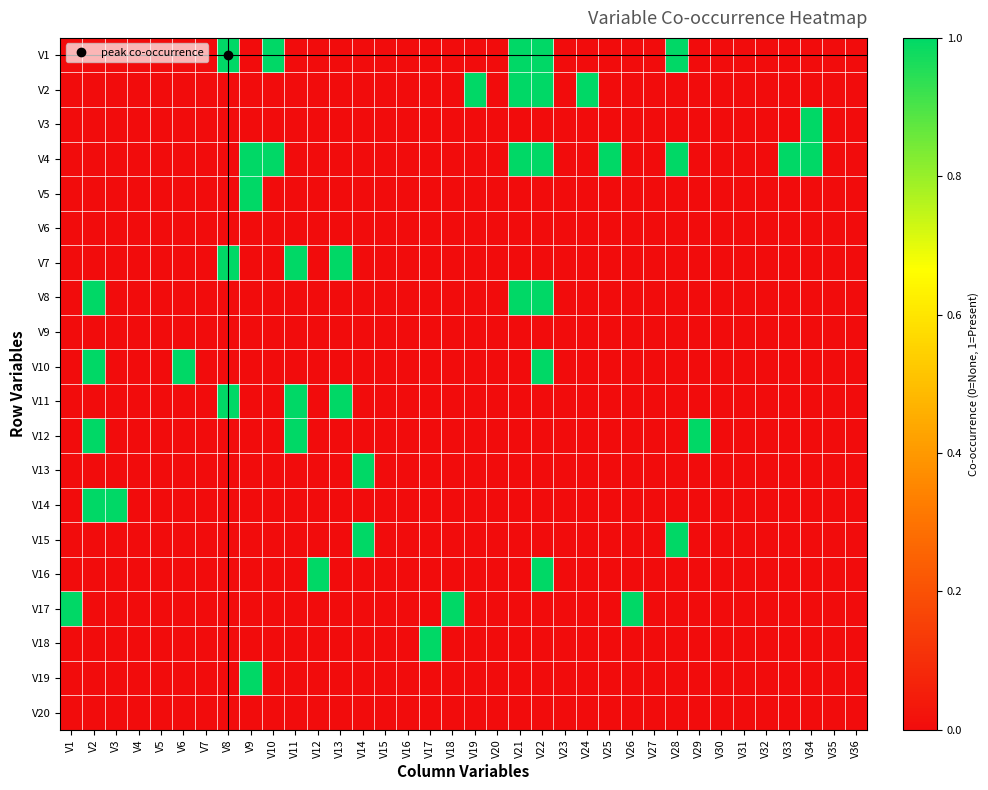

Reading left to right, list all the values displayed in this chart.

V1: V1=0	V2=0	V3=0	V4=0	V5=0	V6=0	V7=0	V8=1	V9=0	V10=1	V11=0	V12=0	V13=0	V14=0	V15=0	V16=0	V17=0	V18=0	V19=0	V20=0	V21=1	V22=1	V23=0	V24=0	V25=0	V26=0	V27=0	V28=1	V29=0	V30=0	V31=0	V32=0	V33=0	V34=0	V35=0	V36=0
V2: V1=0	V2=0	V3=0	V4=0	V5=0	V6=0	V7=0	V8=0	V9=0	V10=0	V11=0	V12=0	V13=0	V14=0	V15=0	V16=0	V17=0	V18=0	V19=1	V20=0	V21=1	V22=1	V23=0	V24=1	V25=0	V26=0	V27=0	V28=0	V29=0	V30=0	V31=0	V32=0	V33=0	V34=0	V35=0	V36=0
V3: V1=0	V2=0	V3=0	V4=0	V5=0	V6=0	V7=0	V8=0	V9=0	V10=0	V11=0	V12=0	V13=0	V14=0	V15=0	V16=0	V17=0	V18=0	V19=0	V20=0	V21=0	V22=0	V23=0	V24=0	V25=0	V26=0	V27=0	V28=0	V29=0	V30=0	V31=0	V32=0	V33=0	V34=1	V35=0	V36=0
V4: V1=0	V2=0	V3=0	V4=0	V5=0	V6=0	V7=0	V8=0	V9=1	V10=1	V11=0	V12=0	V13=0	V14=0	V15=0	V16=0	V17=0	V18=0	V19=0	V20=0	V21=1	V22=1	V23=0	V24=0	V25=1	V26=0	V27=0	V28=1	V29=0	V30=0	V31=0	V32=0	V33=1	V34=1	V35=0	V36=0
V5: V1=0	V2=0	V3=0	V4=0	V5=0	V6=0	V7=0	V8=0	V9=1	V10=0	V11=0	V12=0	V13=0	V14=0	V15=0	V16=0	V17=0	V18=0	V19=0	V20=0	V21=0	V22=0	V23=0	V24=0	V25=0	V26=0	V27=0	V28=0	V29=0	V30=0	V31=0	V32=0	V33=0	V34=0	V35=0	V36=0
V6: V1=0	V2=0	V3=0	V4=0	V5=0	V6=0	V7=0	V8=0	V9=0	V10=0	V11=0	V12=0	V13=0	V14=0	V15=0	V16=0	V17=0	V18=0	V19=0	V20=0	V21=0	V22=0	V23=0	V24=0	V25=0	V26=0	V27=0	V28=0	V29=0	V30=0	V31=0	V32=0	V33=0	V34=0	V35=0	V36=0
V7: V1=0	V2=0	V3=0	V4=0	V5=0	V6=0	V7=0	V8=1	V9=0	V10=0	V11=1	V12=0	V13=1	V14=0	V15=0	V16=0	V17=0	V18=0	V19=0	V20=0	V21=0	V22=0	V23=0	V24=0	V25=0	V26=0	V27=0	V28=0	V29=0	V30=0	V31=0	V32=0	V33=0	V34=0	V35=0	V36=0
V8: V1=0	V2=1	V3=0	V4=0	V5=0	V6=0	V7=0	V8=0	V9=0	V10=0	V11=0	V12=0	V13=0	V14=0	V15=0	V16=0	V17=0	V18=0	V19=0	V20=0	V21=1	V22=1	V23=0	V24=0	V25=0	V26=0	V27=0	V28=0	V29=0	V30=0	V31=0	V32=0	V33=0	V34=0	V35=0	V36=0
V9: V1=0	V2=0	V3=0	V4=0	V5=0	V6=0	V7=0	V8=0	V9=0	V10=0	V11=0	V12=0	V13=0	V14=0	V15=0	V16=0	V17=0	V18=0	V19=0	V20=0	V21=0	V22=0	V23=0	V24=0	V25=0	V26=0	V27=0	V28=0	V29=0	V30=0	V31=0	V32=0	V33=0	V34=0	V35=0	V36=0
V10: V1=0	V2=1	V3=0	V4=0	V5=0	V6=1	V7=0	V8=0	V9=0	V10=0	V11=0	V12=0	V13=0	V14=0	V15=0	V16=0	V17=0	V18=0	V19=0	V20=0	V21=0	V22=1	V23=0	V24=0	V25=0	V26=0	V27=0	V28=0	V29=0	V30=0	V31=0	V32=0	V33=0	V34=0	V35=0	V36=0
V11: V1=0	V2=0	V3=0	V4=0	V5=0	V6=0	V7=0	V8=1	V9=0	V10=0	V11=1	V12=0	V13=1	V14=0	V15=0	V16=0	V17=0	V18=0	V19=0	V20=0	V21=0	V22=0	V23=0	V24=0	V25=0	V26=0	V27=0	V28=0	V29=0	V30=0	V31=0	V32=0	V33=0	V34=0	V35=0	V36=0
V12: V1=0	V2=1	V3=0	V4=0	V5=0	V6=0	V7=0	V8=0	V9=0	V10=0	V11=1	V12=0	V13=0	V14=0	V15=0	V16=0	V17=0	V18=0	V19=0	V20=0	V21=0	V22=0	V23=0	V24=0	V25=0	V26=0	V27=0	V28=0	V29=1	V30=0	V31=0	V32=0	V33=0	V34=0	V35=0	V36=0
V13: V1=0	V2=0	V3=0	V4=0	V5=0	V6=0	V7=0	V8=0	V9=0	V10=0	V11=0	V12=0	V13=0	V14=1	V15=0	V16=0	V17=0	V18=0	V19=0	V20=0	V21=0	V22=0	V23=0	V24=0	V25=0	V26=0	V27=0	V28=0	V29=0	V30=0	V31=0	V32=0	V33=0	V34=0	V35=0	V36=0
V14: V1=0	V2=1	V3=1	V4=0	V5=0	V6=0	V7=0	V8=0	V9=0	V10=0	V11=0	V12=0	V13=0	V14=0	V15=0	V16=0	V17=0	V18=0	V19=0	V20=0	V21=0	V22=0	V23=0	V24=0	V25=0	V26=0	V27=0	V28=0	V29=0	V30=0	V31=0	V32=0	V33=0	V34=0	V35=0	V36=0
V15: V1=0	V2=0	V3=0	V4=0	V5=0	V6=0	V7=0	V8=0	V9=0	V10=0	V11=0	V12=0	V13=0	V14=1	V15=0	V16=0	V17=0	V18=0	V19=0	V20=0	V21=0	V22=0	V23=0	V24=0	V25=0	V26=0	V27=0	V28=1	V29=0	V30=0	V31=0	V32=0	V33=0	V34=0	V35=0	V36=0
V16: V1=0	V2=0	V3=0	V4=0	V5=0	V6=0	V7=0	V8=0	V9=0	V10=0	V11=0	V12=1	V13=0	V14=0	V15=0	V16=0	V17=0	V18=0	V19=0	V20=0	V21=0	V22=1	V23=0	V24=0	V25=0	V26=0	V27=0	V28=0	V29=0	V30=0	V31=0	V32=0	V33=0	V34=0	V35=0	V36=0
V17: V1=1	V2=0	V3=0	V4=0	V5=0	V6=0	V7=0	V8=0	V9=0	V10=0	V11=0	V12=0	V13=0	V14=0	V15=0	V16=0	V17=0	V18=1	V19=0	V20=0	V21=0	V22=0	V23=0	V24=0	V25=0	V26=1	V27=0	V28=0	V29=0	V30=0	V31=0	V32=0	V33=0	V34=0	V35=0	V36=0
V18: V1=0	V2=0	V3=0	V4=0	V5=0	V6=0	V7=0	V8=0	V9=0	V10=0	V11=0	V12=0	V13=0	V14=0	V15=0	V16=0	V17=1	V18=0	V19=0	V20=0	V21=0	V22=0	V23=0	V24=0	V25=0	V26=0	V27=0	V28=0	V29=0	V30=0	V31=0	V32=0	V33=0	V34=0	V35=0	V36=0
V19: V1=0	V2=0	V3=0	V4=0	V5=0	V6=0	V7=0	V8=0	V9=1	V10=0	V11=0	V12=0	V13=0	V14=0	V15=0	V16=0	V17=0	V18=0	V19=0	V20=0	V21=0	V22=0	V23=0	V24=0	V25=0	V26=0	V27=0	V28=0	V29=0	V30=0	V31=0	V32=0	V33=0	V34=0	V35=0	V36=0
V20: V1=0	V2=0	V3=0	V4=0	V5=0	V6=0	V7=0	V8=0	V9=0	V10=0	V11=0	V12=0	V13=0	V14=0	V15=0	V16=0	V17=0	V18=0	V19=0	V20=0	V21=0	V22=0	V23=0	V24=0	V25=0	V26=0	V27=0	V28=0	V29=0	V30=0	V31=0	V32=0	V33=0	V34=0	V35=0	V36=0